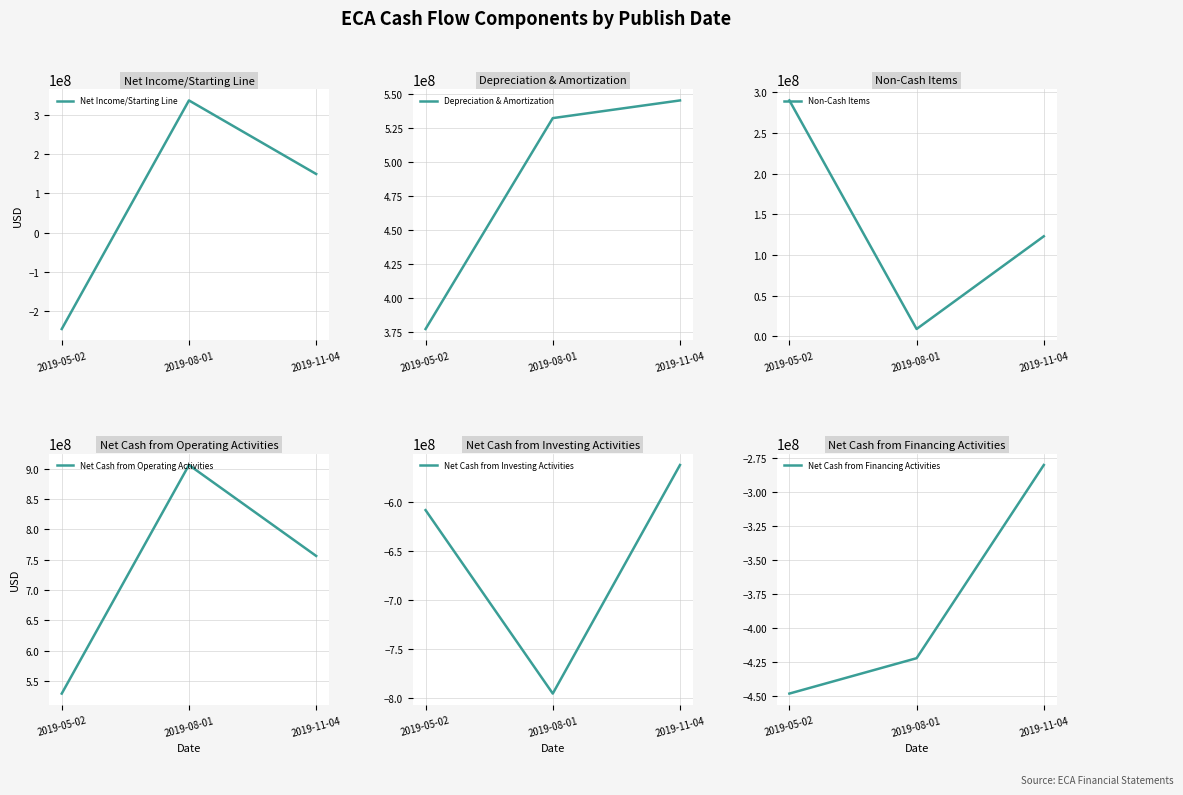

What position from the right is 2019-08-01?

2